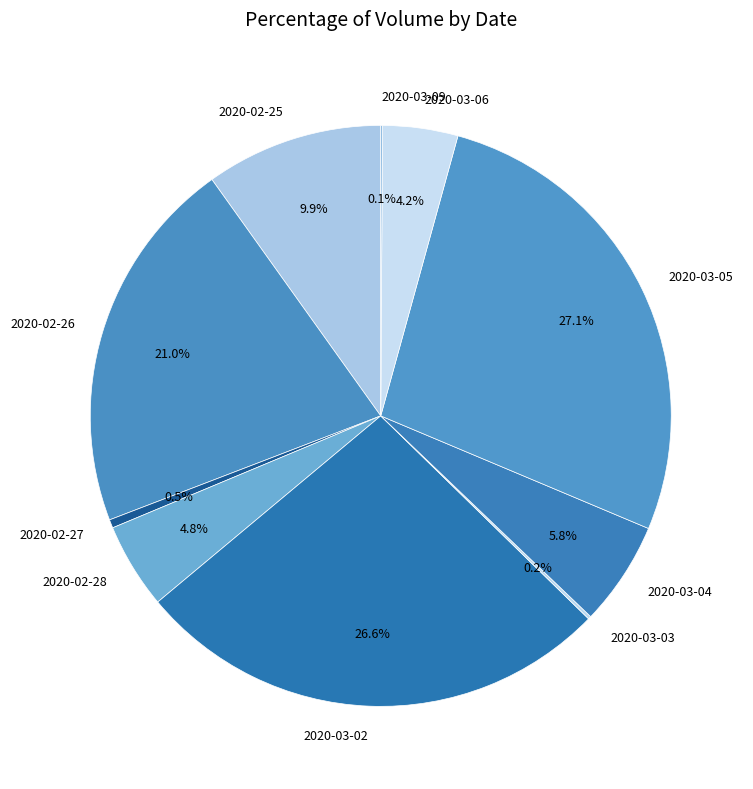

To the nearest percent, what portion does 2020-03-06 represent?

4%